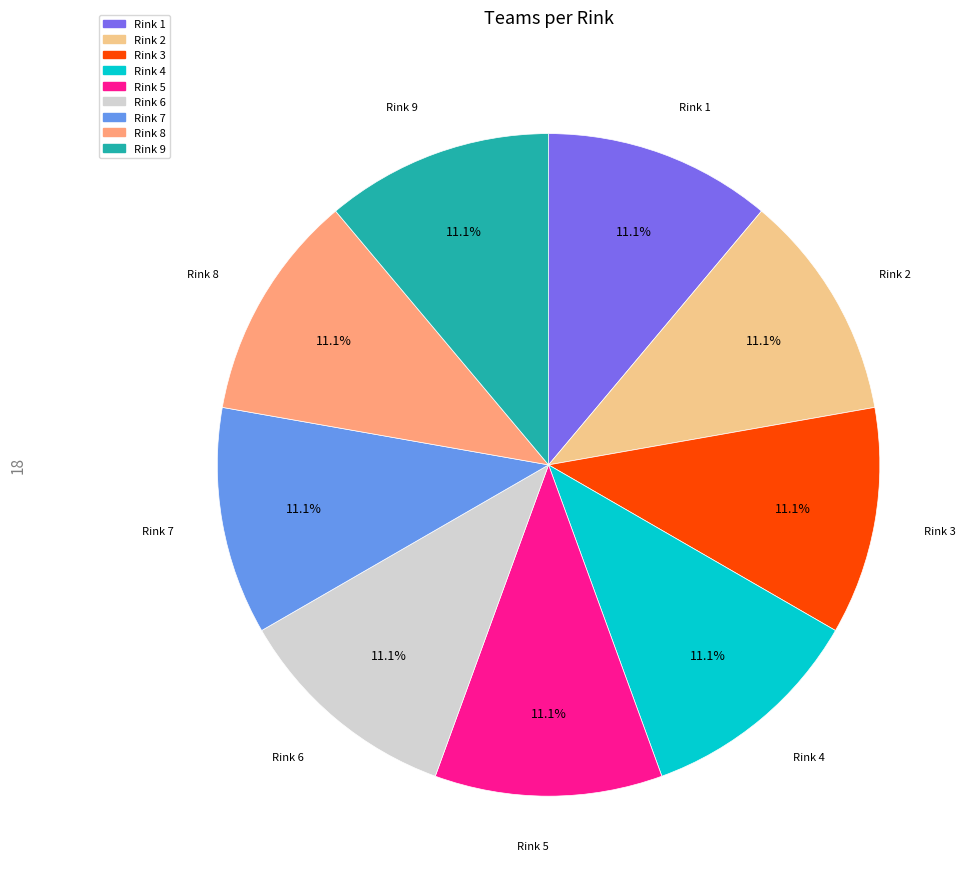

Is it true that Rink 9 is 1% of the pie?

False